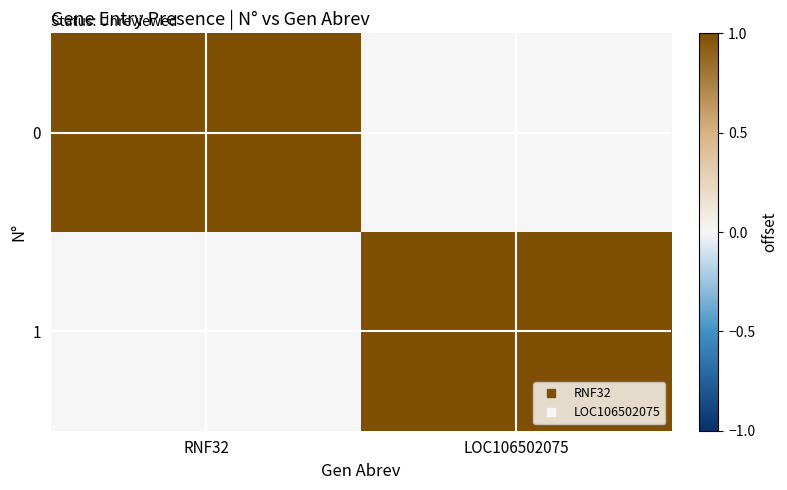

Which has a higher value, RNF32 or LOC106502075?

RNF32